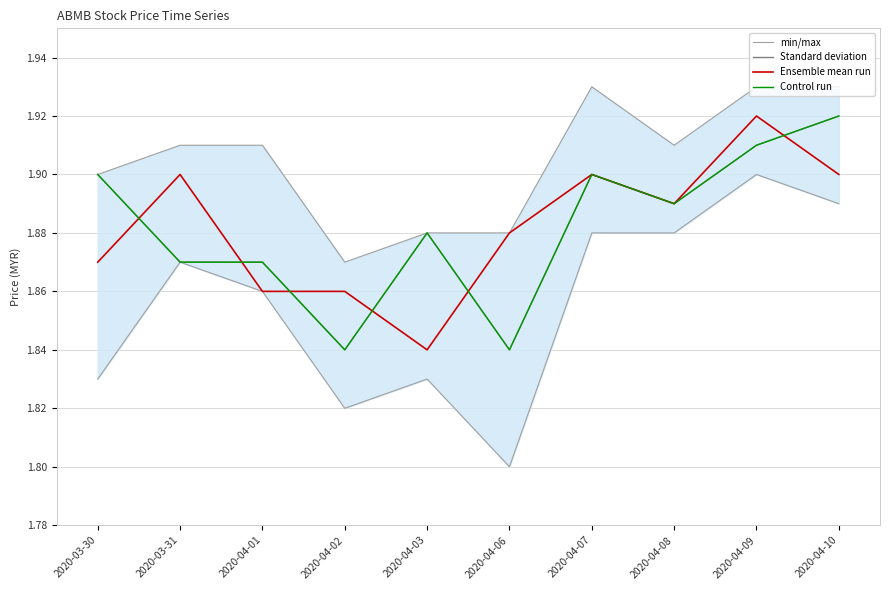

At which label is min/max closest to 1?

2020-04-02